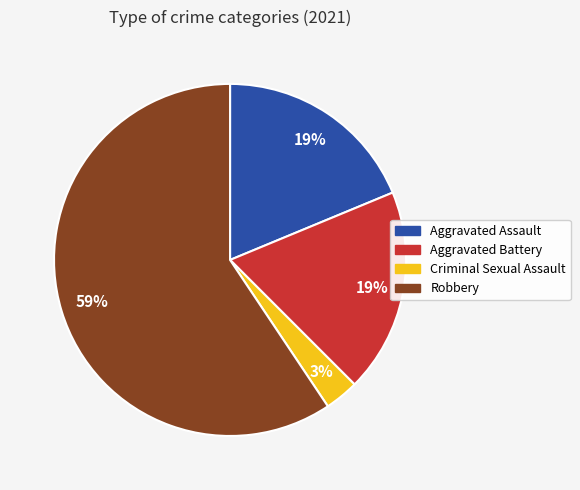

Is there any slice that represents more than half of the pie?

Yes